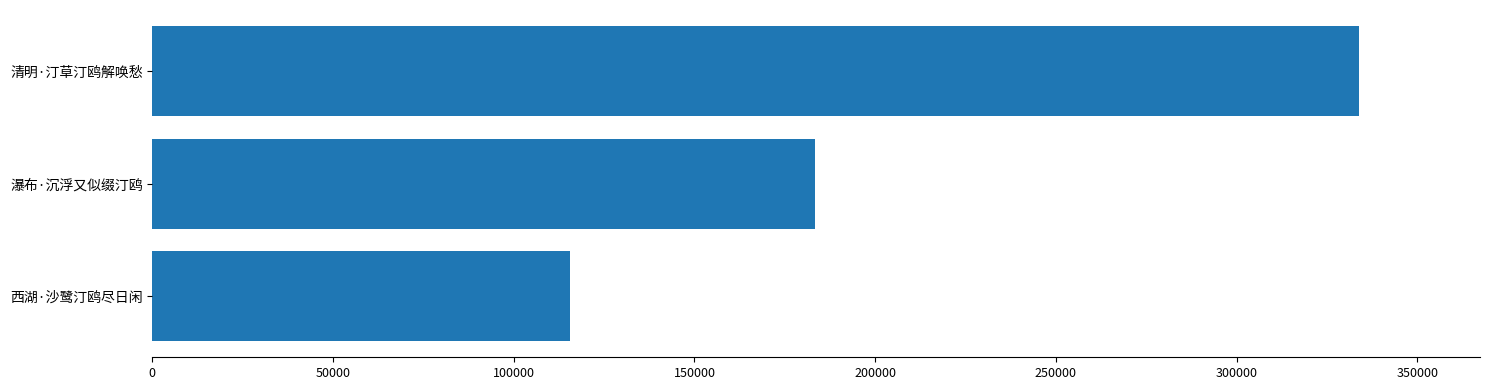

Rank the categories by value from lowest to highest.

西湖·沙鹭汀鸥尽日闲, 瀑布·沉浮又似缀汀鸥, 清明·汀草汀鸥解唤愁